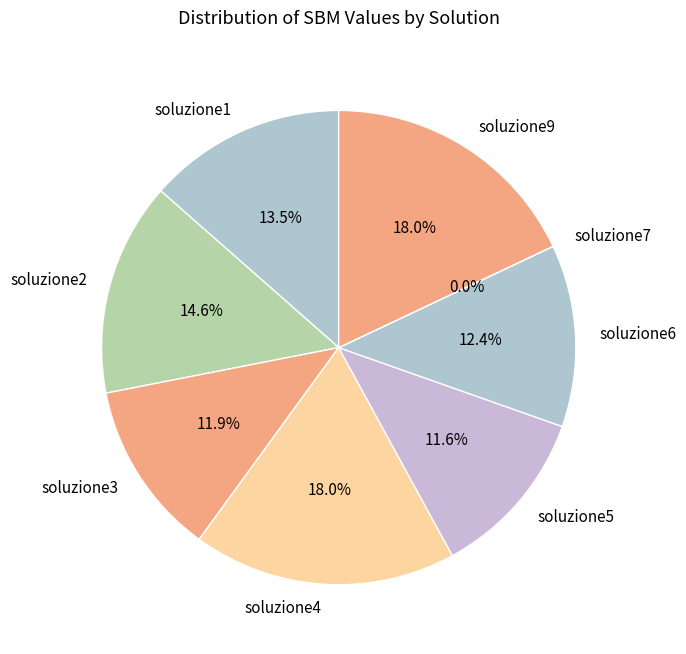

The soluzione5 slice represents 18% of the pie. True or false?

False